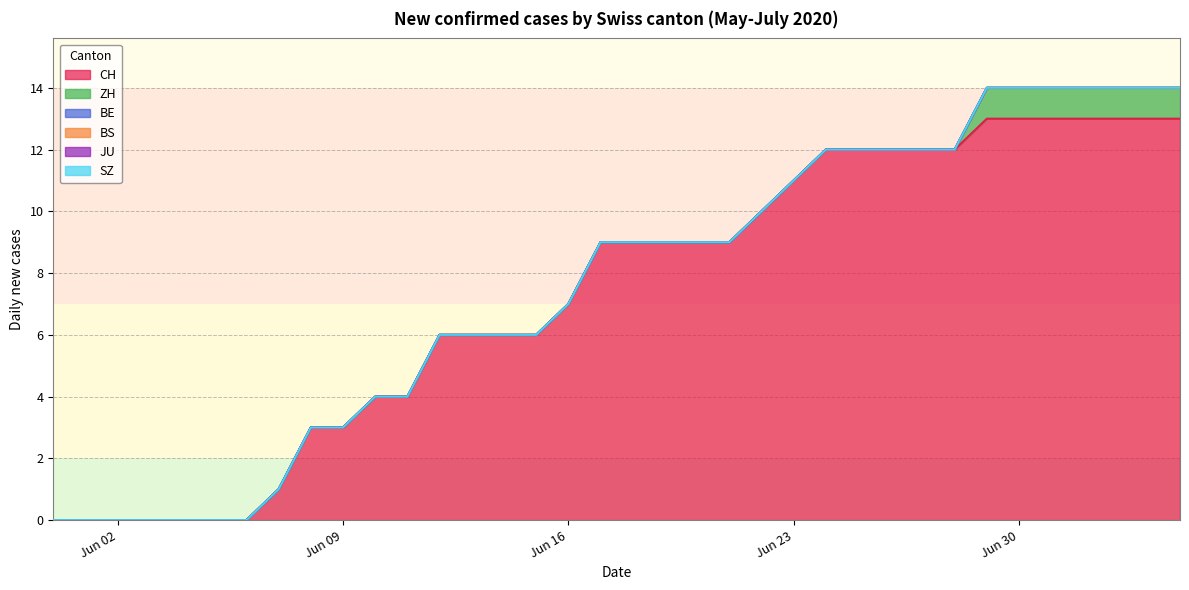

Between 2020-06-16 and 2020-06-29, which series saw the biggest shift?

CH